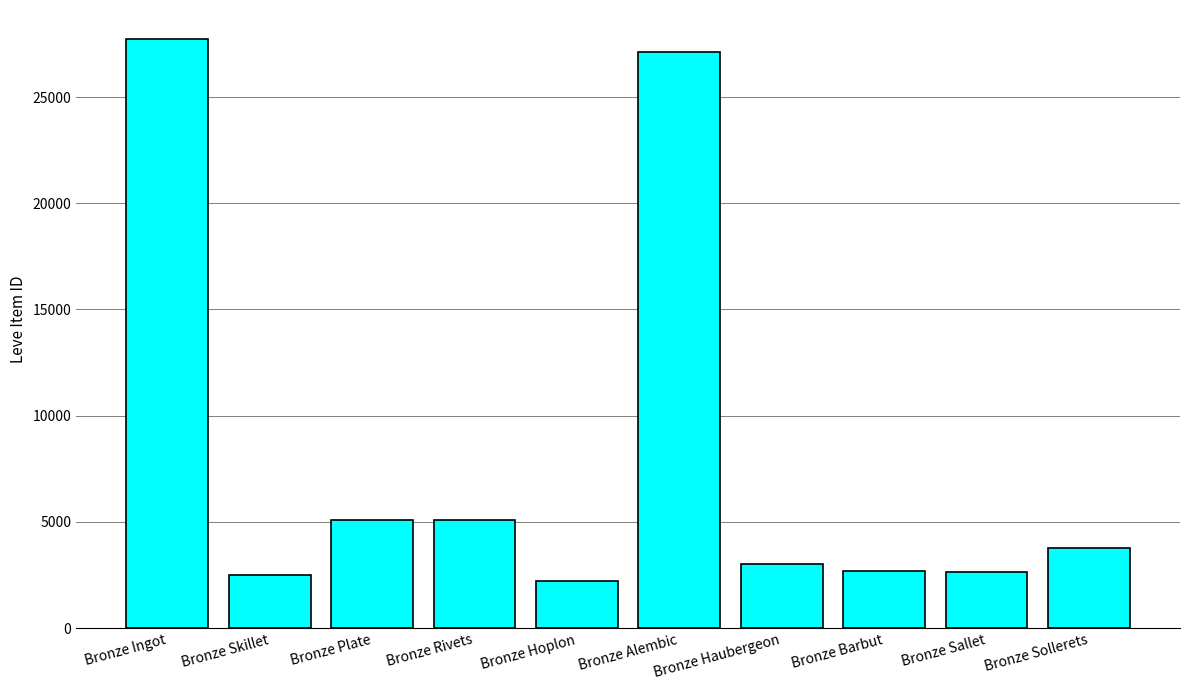

Where is the data nearest to the value 14969?

Bronze Rivets